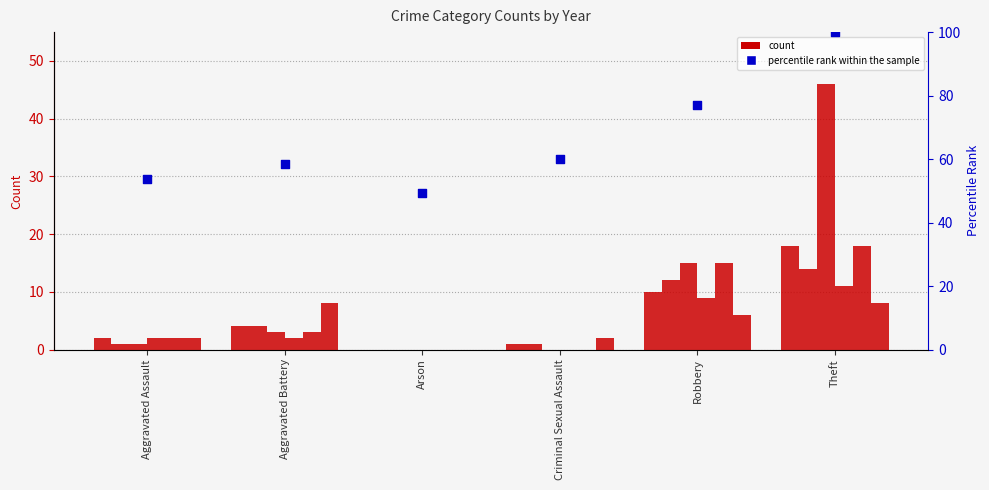

What is the change in value from Aggravated Battery to Arson?

-9.2